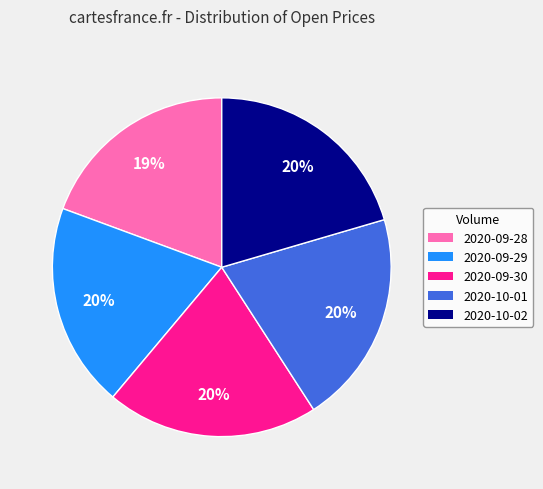

To the nearest percent, what is the difference between the largest and smallest slice percentages?

1%